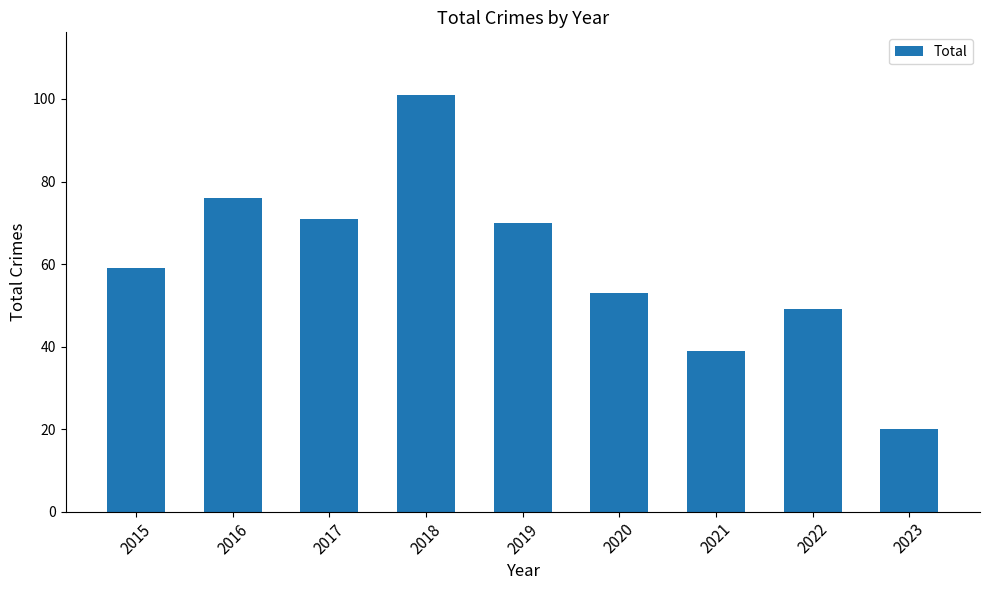

Rank the categories by value from highest to lowest.

2018, 2016, 2017, 2019, 2015, 2020, 2022, 2021, 2023